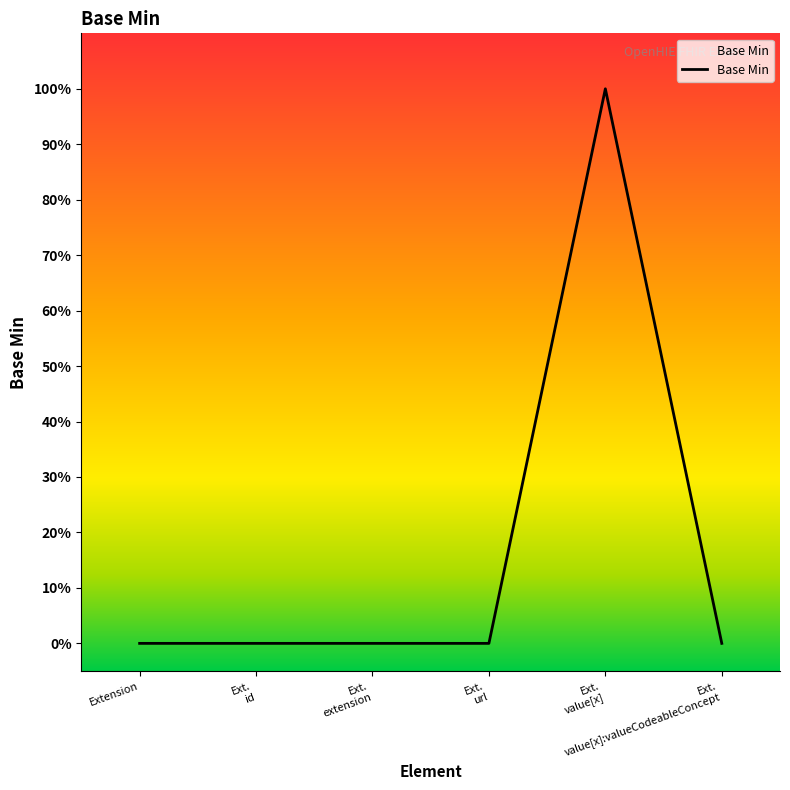

How many interior local peaks (higher than both neighbors) does the data have?

1